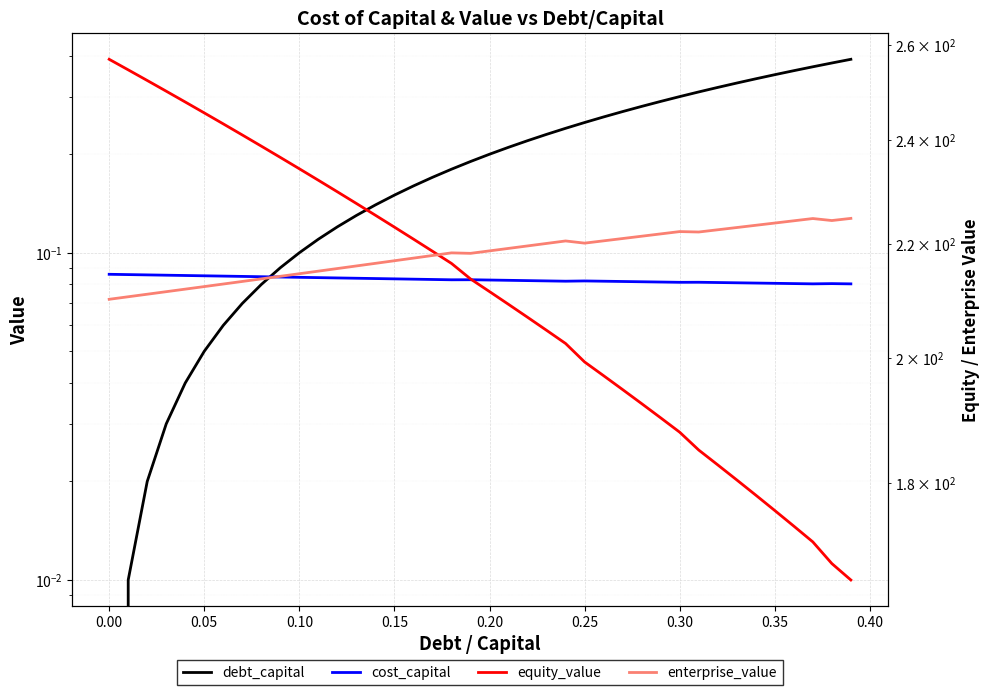

What are all the series names shown in the legend?

debt_capital, cost_capital, equity_value, enterprise_value